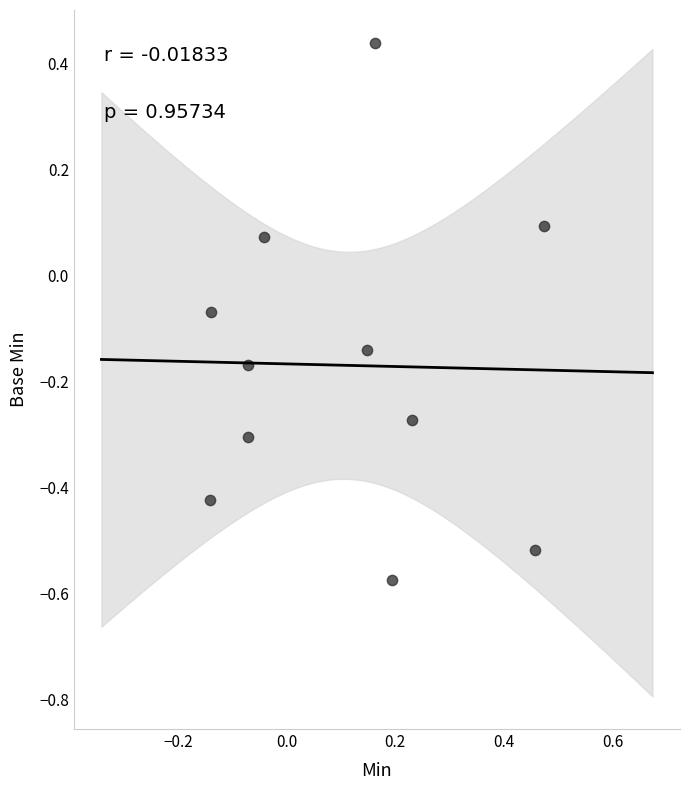

What is the range of Y values (max minus min)?

1.0